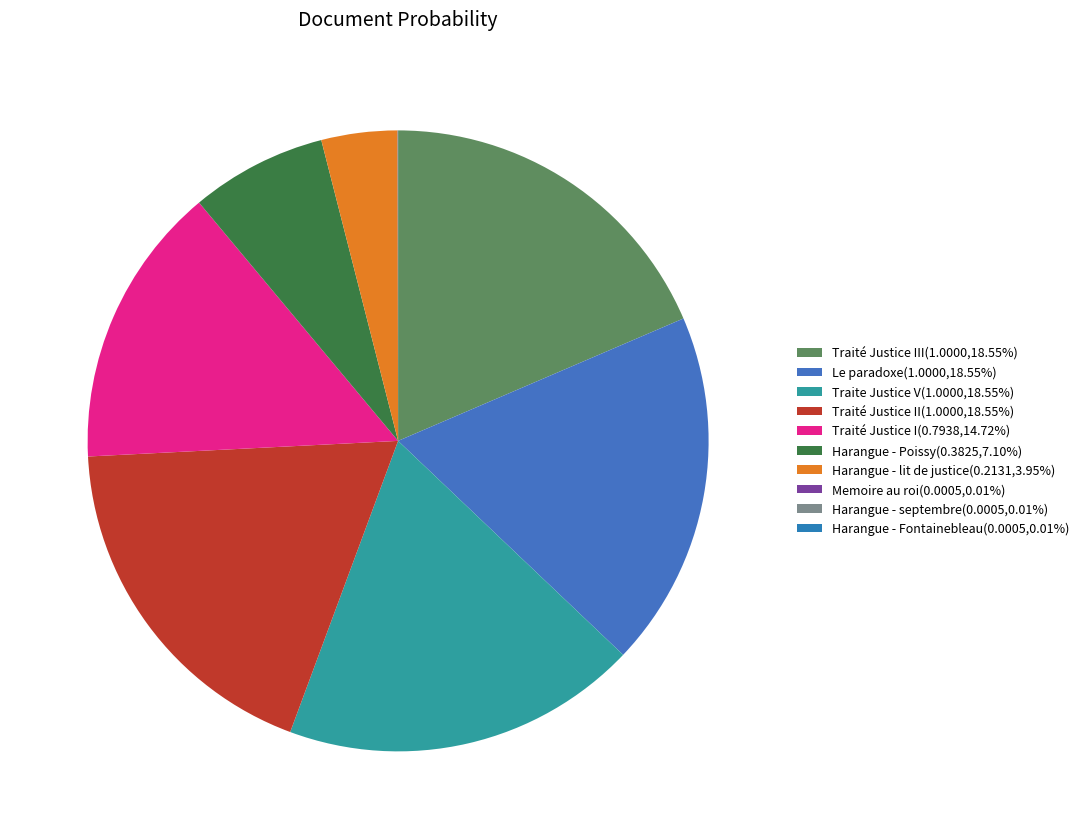

Which category has the biggest portion of the pie?

Traité Justice III_corrected_stemmed